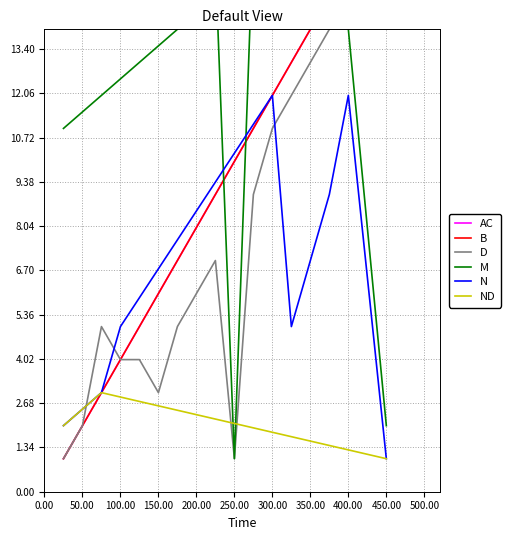

True or false: N has a value of 12 at 300.00.

True